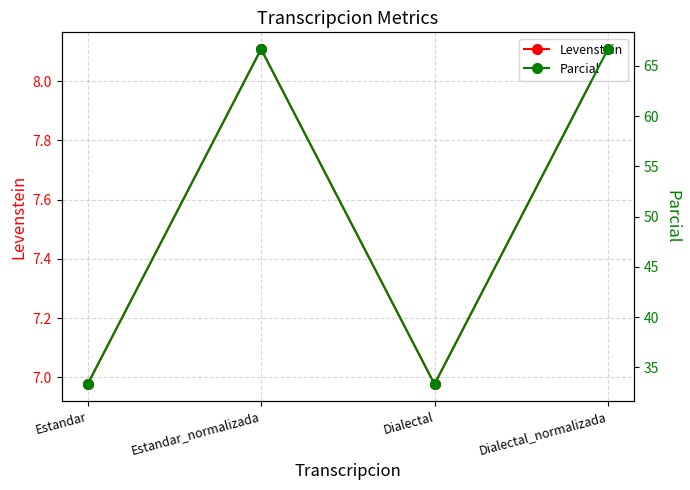

In Levenstein, how many points are lower than both neighbors (excluding endpoints)?

1